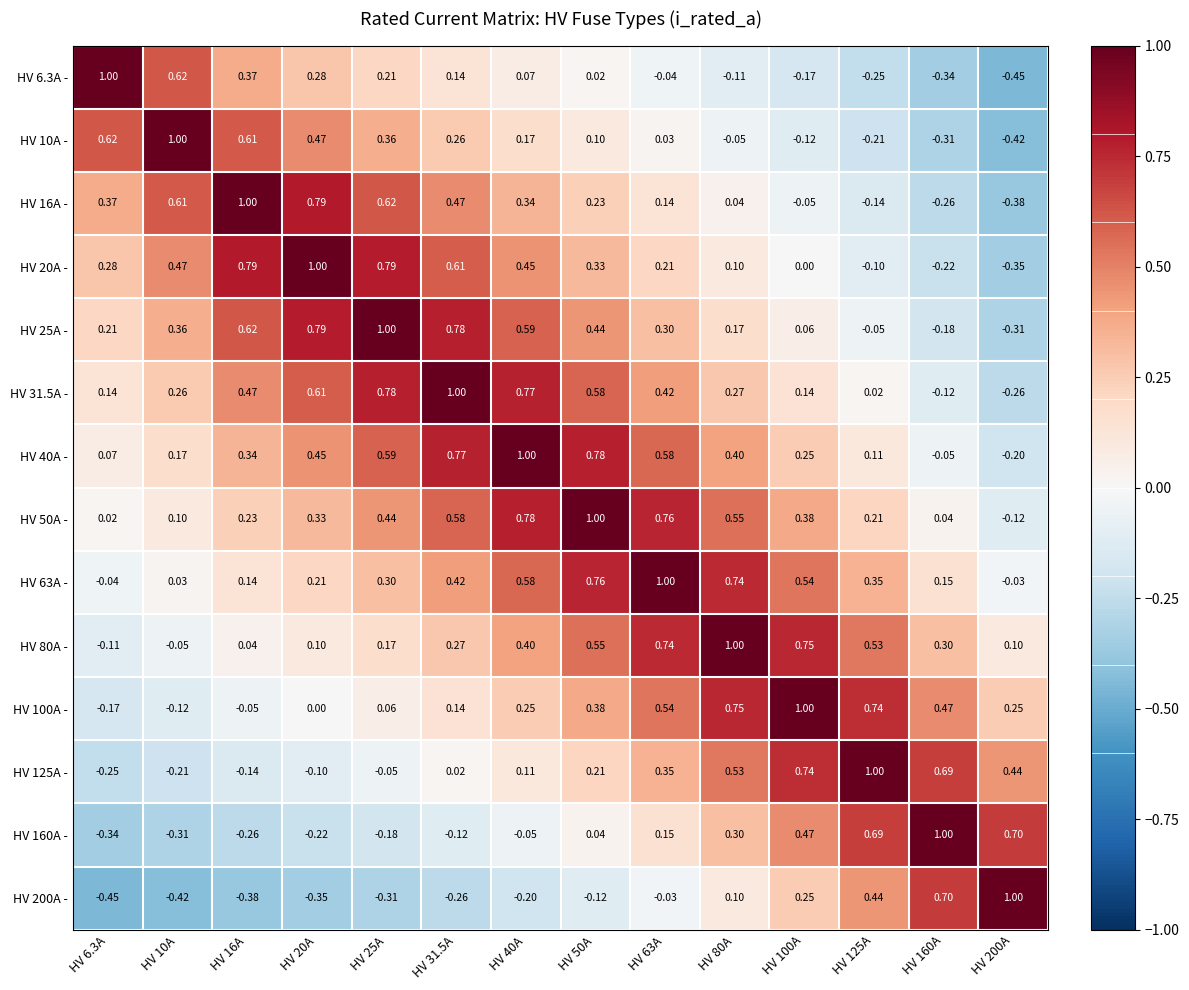

How many data points does each series have?

14